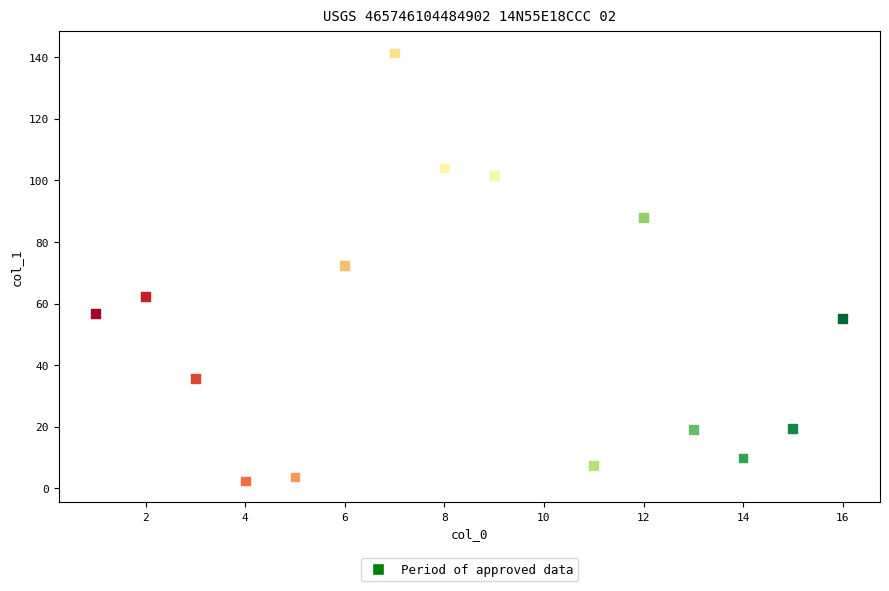

What is the range of Y values (max minus min)?

139.0